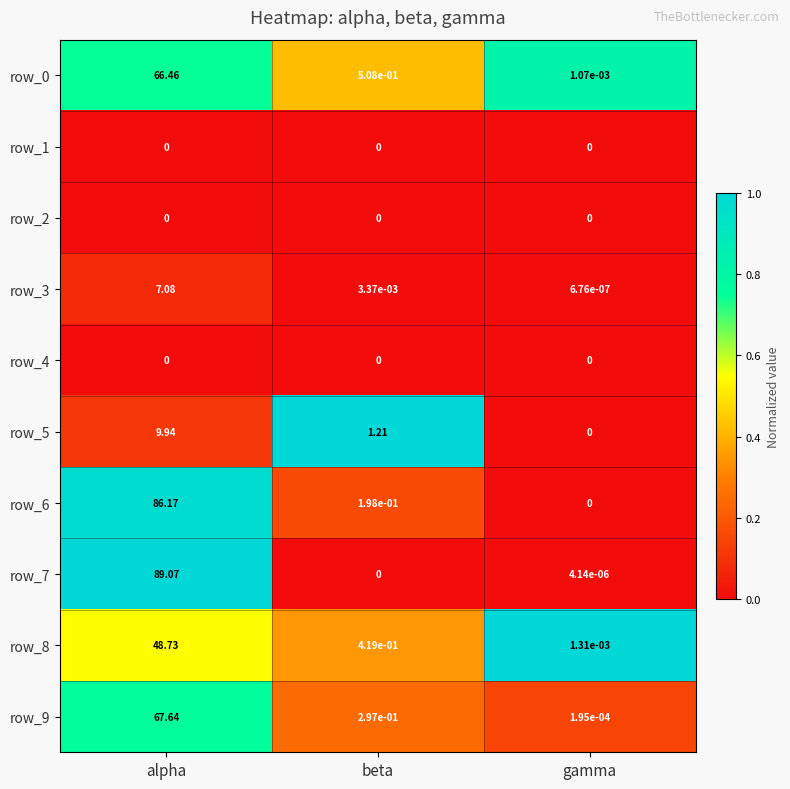

Rank the categories by row_8 value from lowest to highest.

gamma, beta, alpha